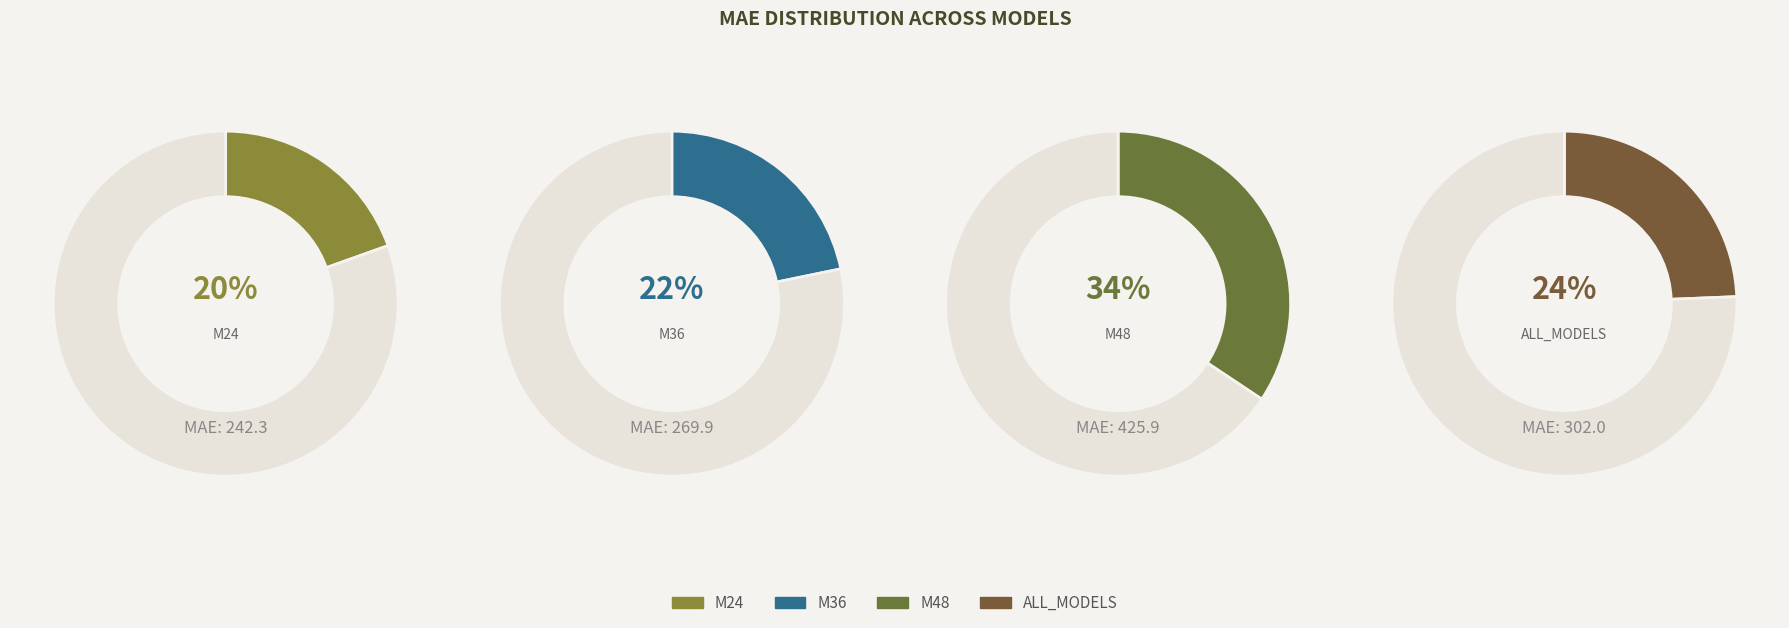

To the nearest percent, what portion does M36 represent?

22%